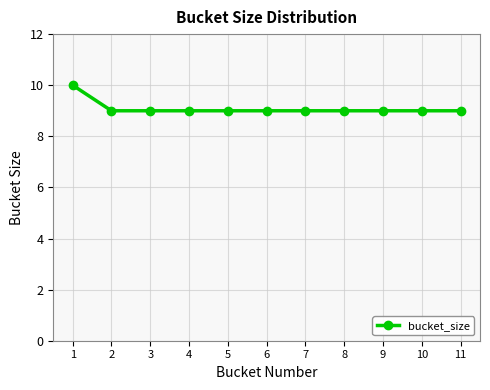

Read the value at 11.

9